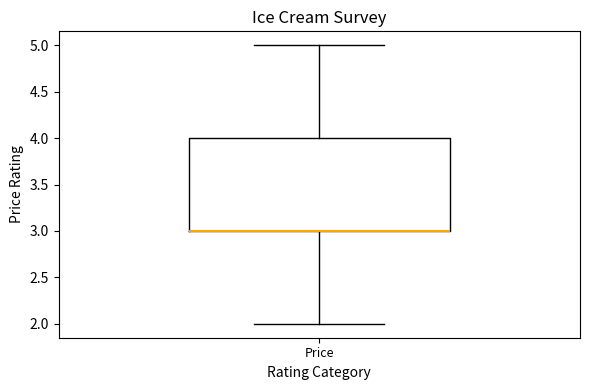

Where does the upper whisker of the box for Price end on the y-axis? The values are not printed on the chart, so give them approximately, as read against the axis.

5